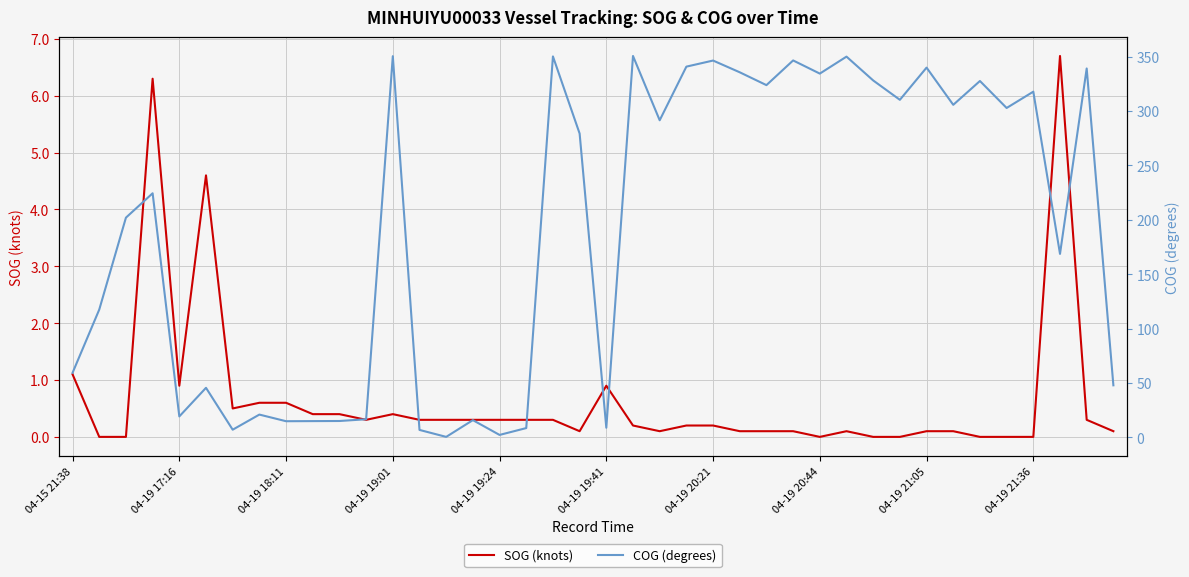

The SOG (knots) series shows 0.2 at 04-19 18:11. True or false?

False